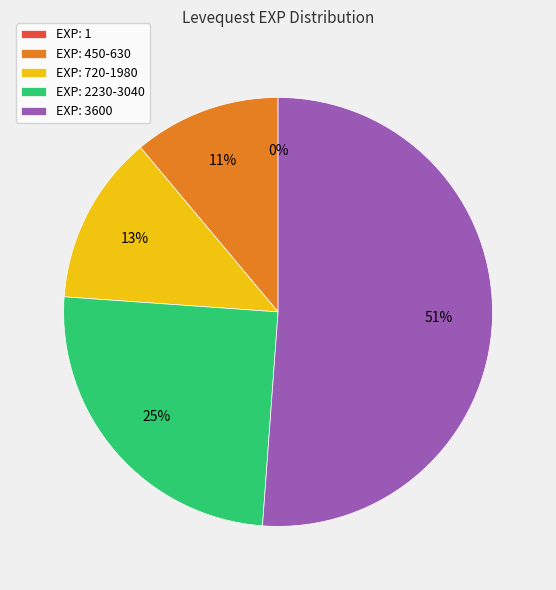

Does any single category account for the majority?

Yes